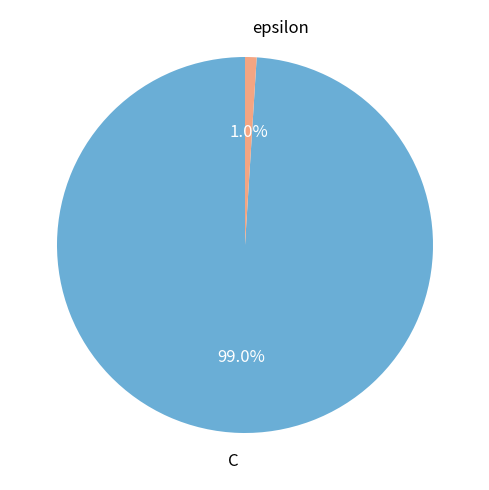

Rank the categories by value from highest to lowest.

C, epsilon